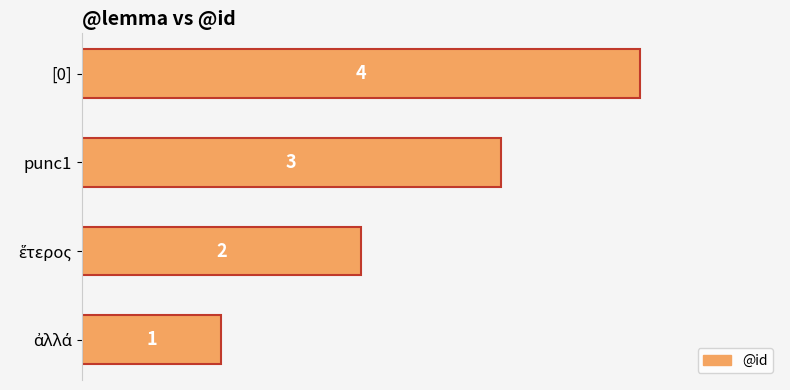

How many values are below 3?

2